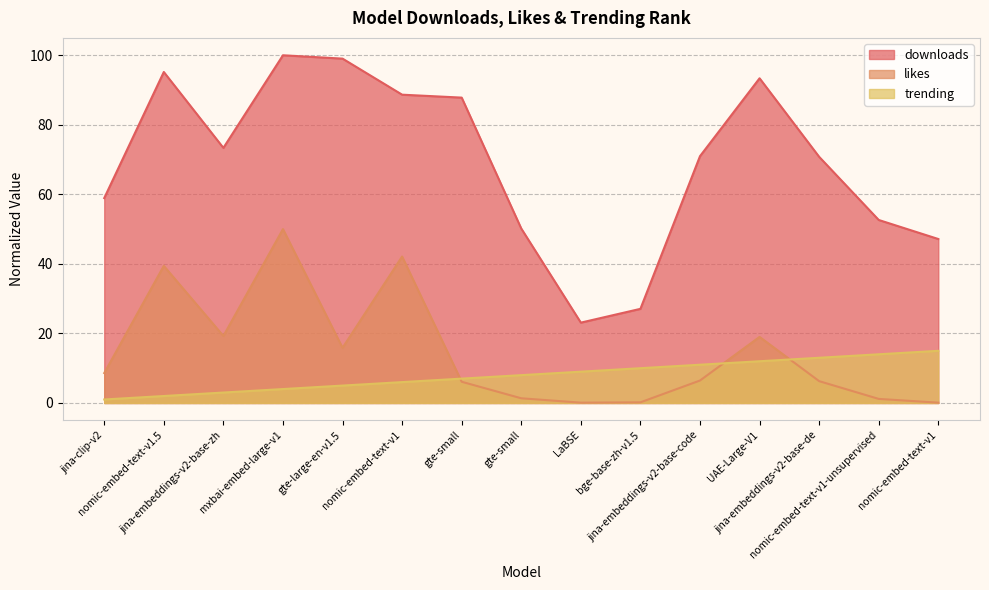

At how many categories does at least one series exceed 16?

15